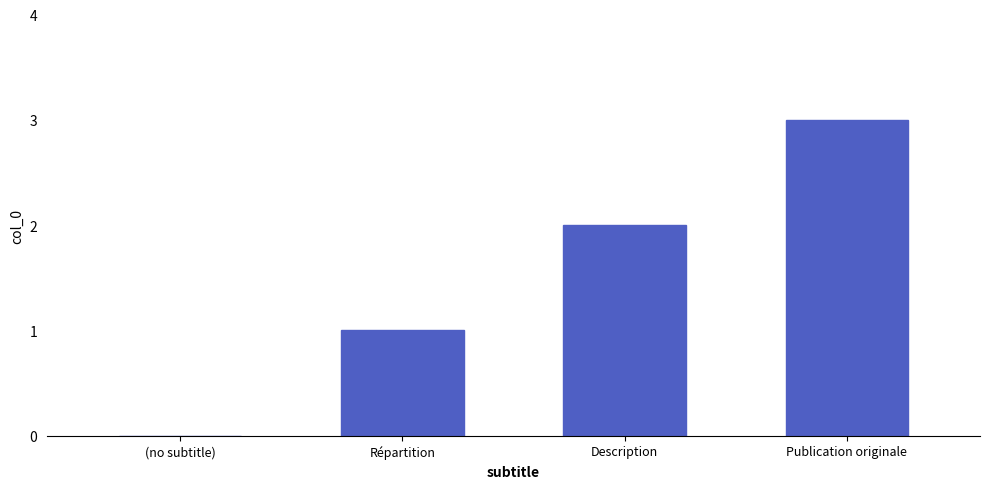

Between (no subtitle) and Description, which is larger?

Description